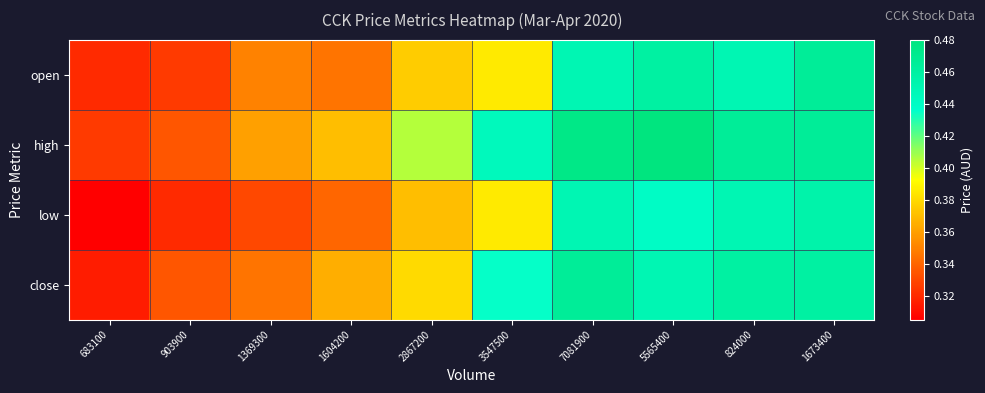

Count the number of categories in the chart.

10